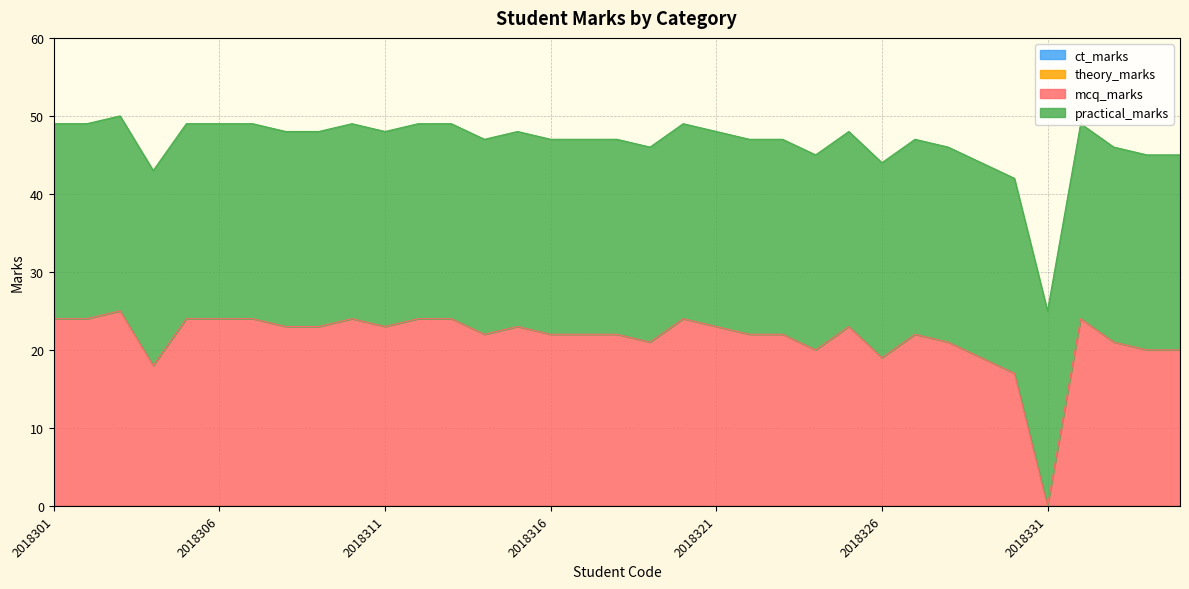

Rank the categories by theory_marks value from highest to lowest.

2018301, 2018302, 2018303, 2018304, 2018305, 2018306, 2018307, 2018308, 2018309, 2018310, 2018311, 2018312, 2018313, 2018314, 2018315, 2018316, 2018317, 2018318, 2018319, 2018320, 2018321, 2018322, 2018323, 2018324, 2018325, 2018326, 2018327, 2018328, 2018329, 2018330, 2018331, 2018332, 2018333, 2018334, 2018335